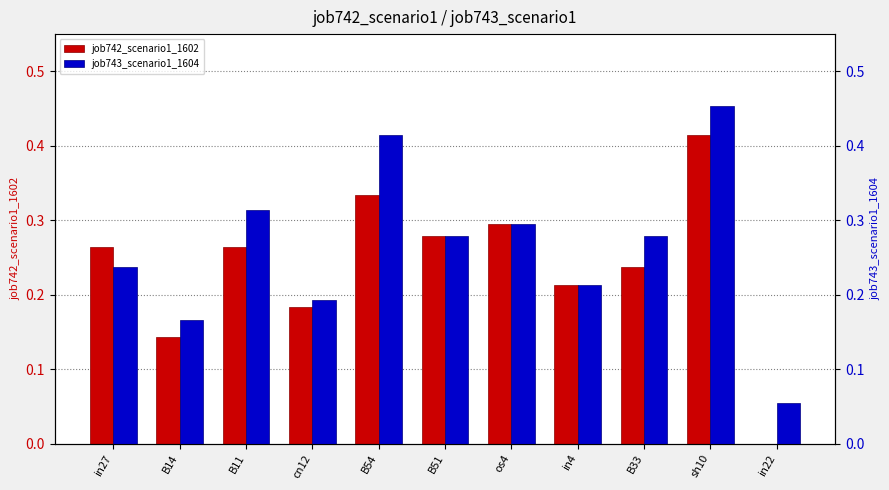

Which has a higher value, B54 or os4?

B54